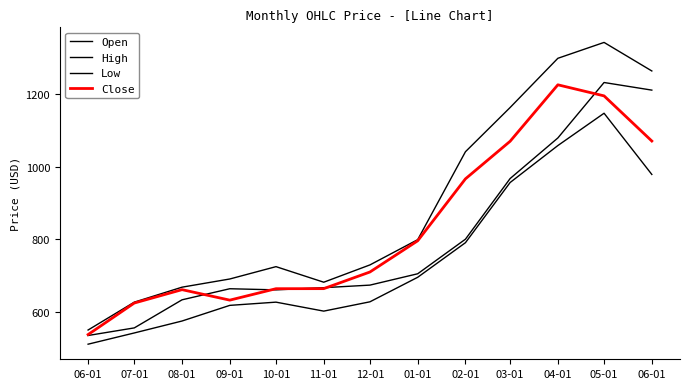

What is the difference between the maximum and minimum values in the Low series?

637.2